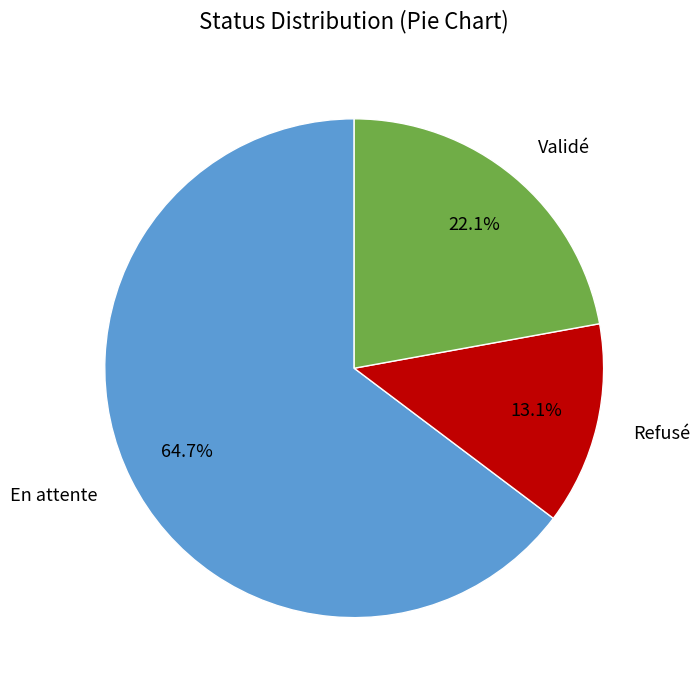

Is it true that Refusé is 1% of the pie?

False